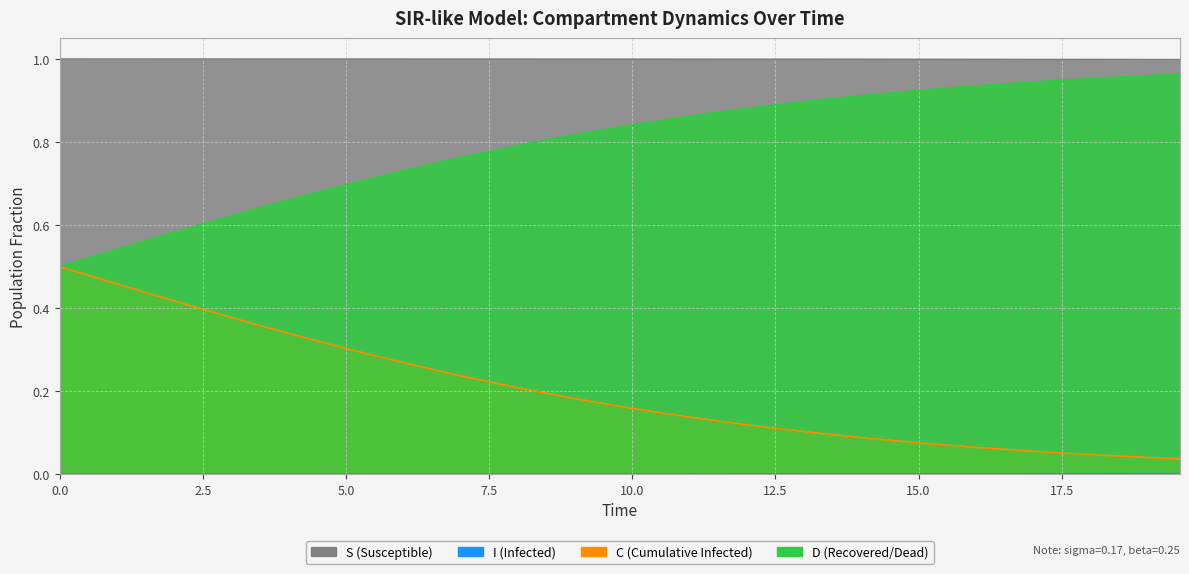

Does the chart have visible grid lines?

Yes